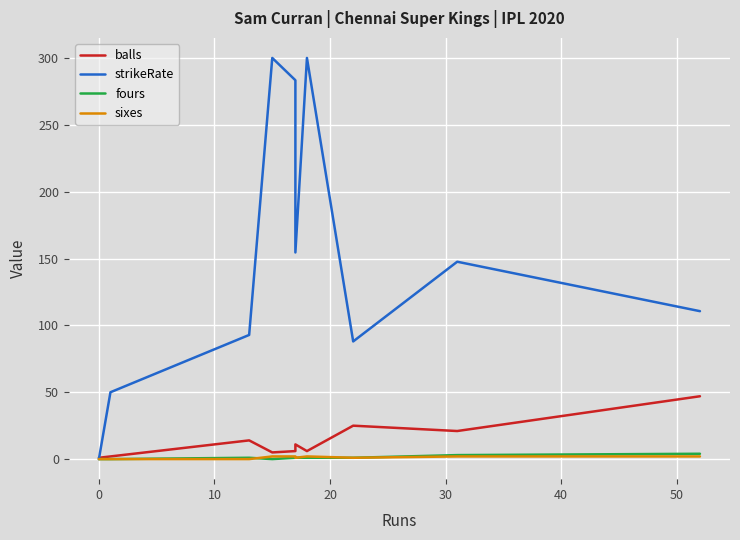

Reading left to right, extract all data points from this chart.

balls: 1.0	2.0	14.0	5.0	6.0	11.0	6.0	25.0	21.0	47.0
strikeRate: 0.0	50.0	92.8	300.0	283.3	154.5	300.0	88.0	147.6	110.6
fours: 0.0	0.0	1.0	0.0	1.0	1.0	1.0	1.0	3.0	4.0
sixes: 0.0	0.0	0.0	2.0	2.0	1.0	2.0	1.0	2.0	2.0